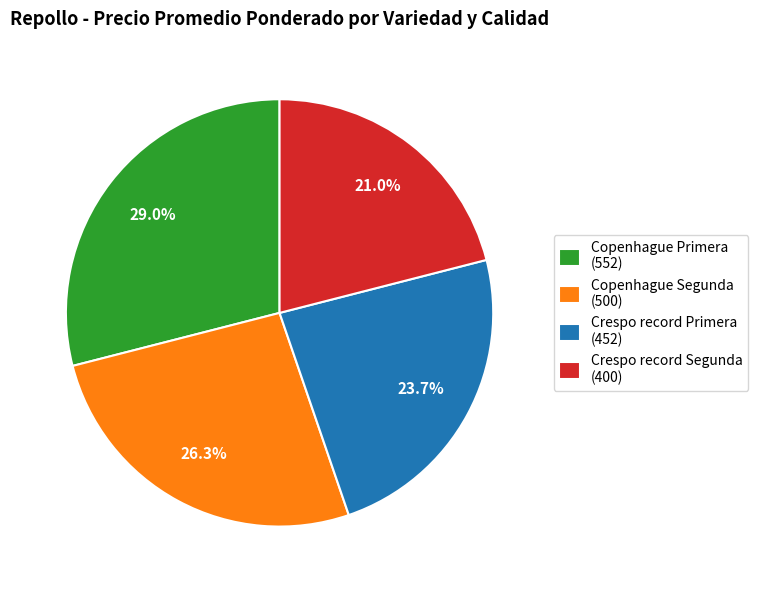

To the nearest percent, what is the combined percentage of Crespo record Segunda and Copenhague Primera?

50%